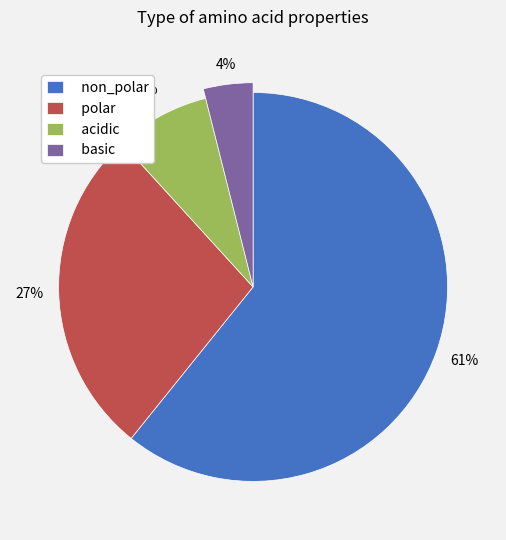

True or false: polar accounts for 35% of the total.

False